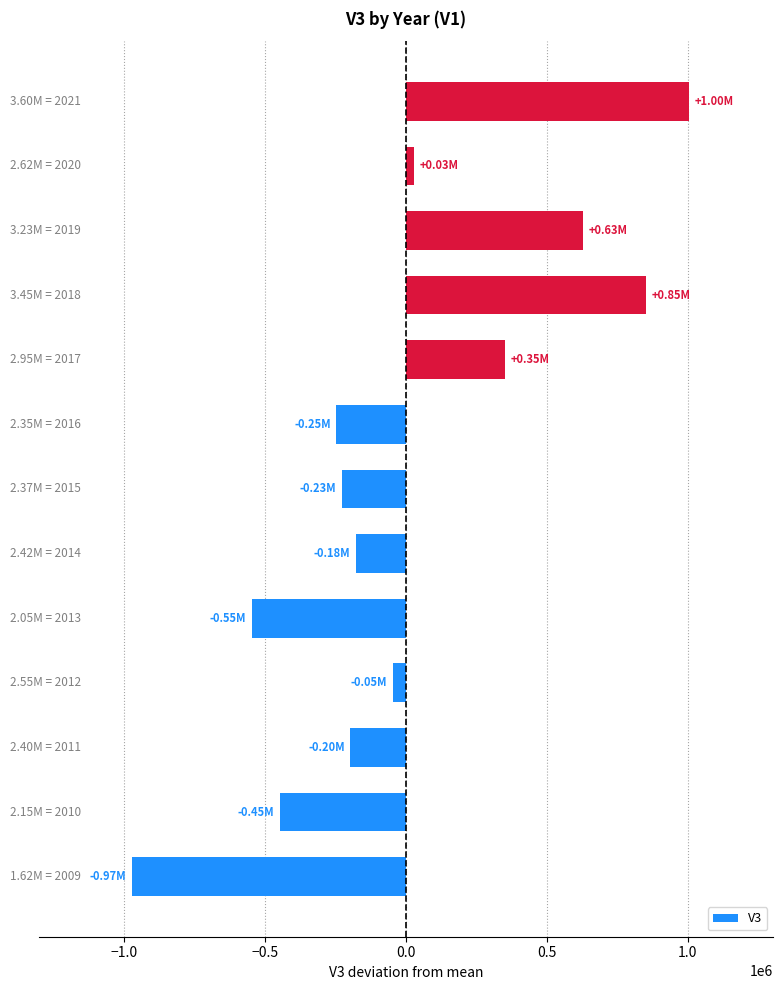

What is the difference between the maximum and minimum values?

1975000.0